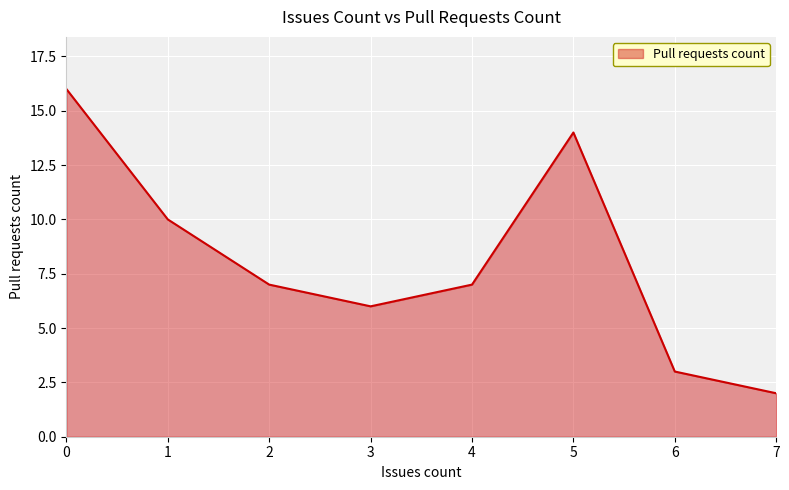

What is the difference between the second highest and minimum values?

12